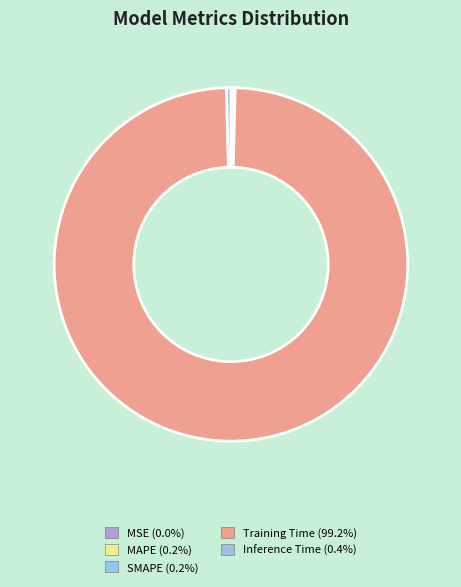

Which category has the smallest portion of the pie?

MSE